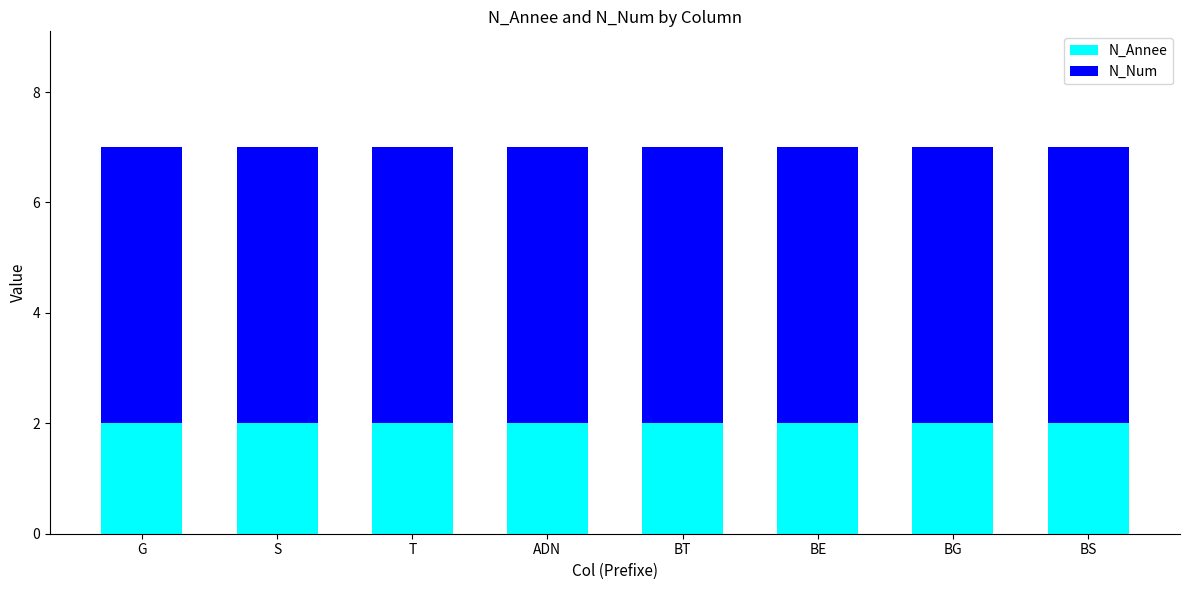

What is the total value across all series at BT?

7